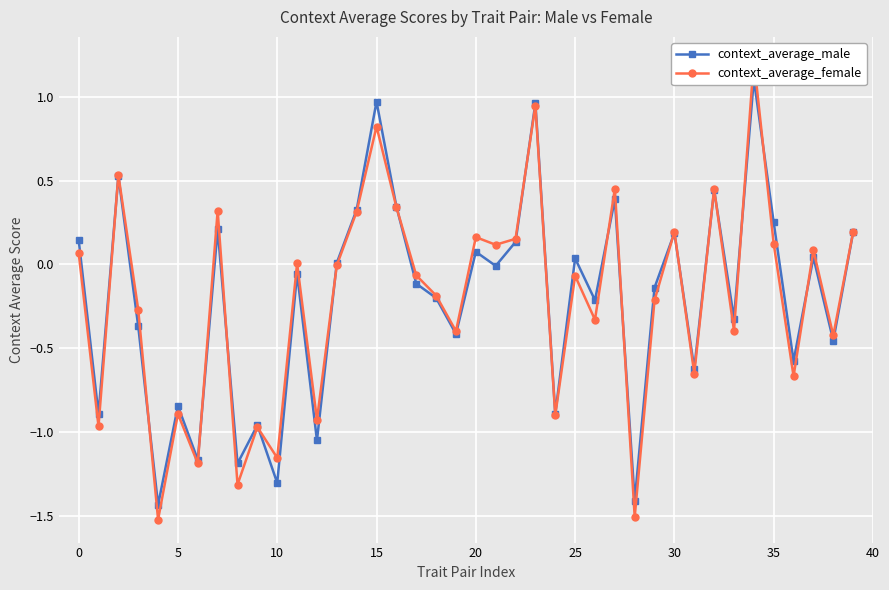

Read the context_average_male value at 22.

0.1